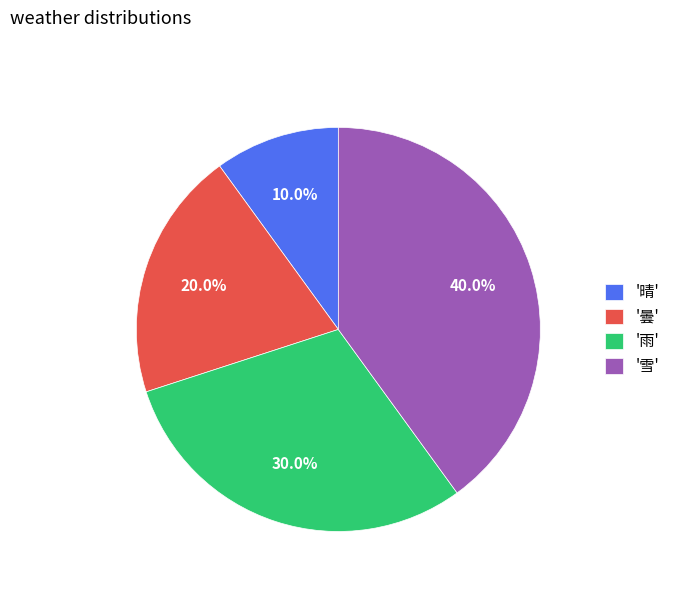

Combined, what portion of the pie is '曇' and '雪'?

60.0%